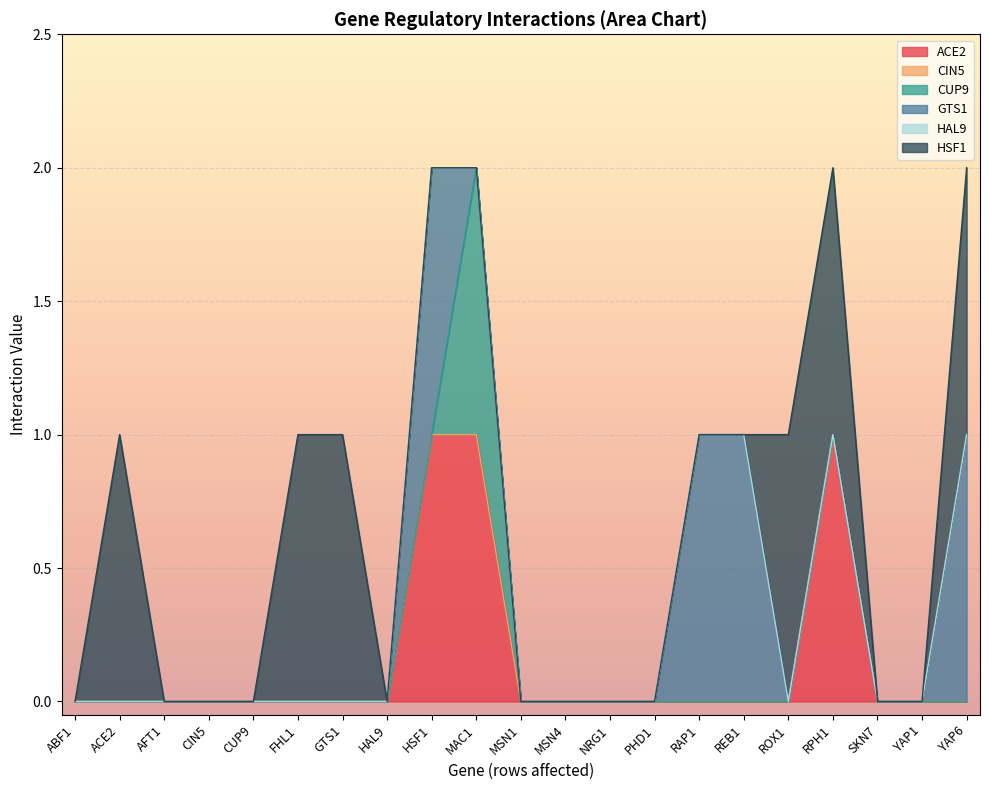

At how many categories does at least one series exceed 0?

10